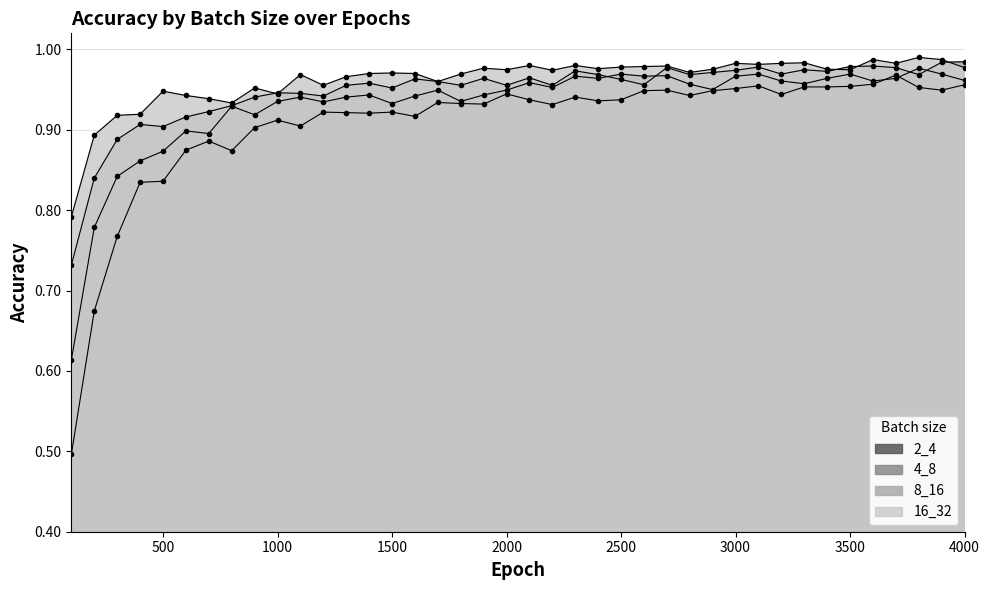

In 2_4, how many points are higher than both neighbors (excluding endpoints)?

10